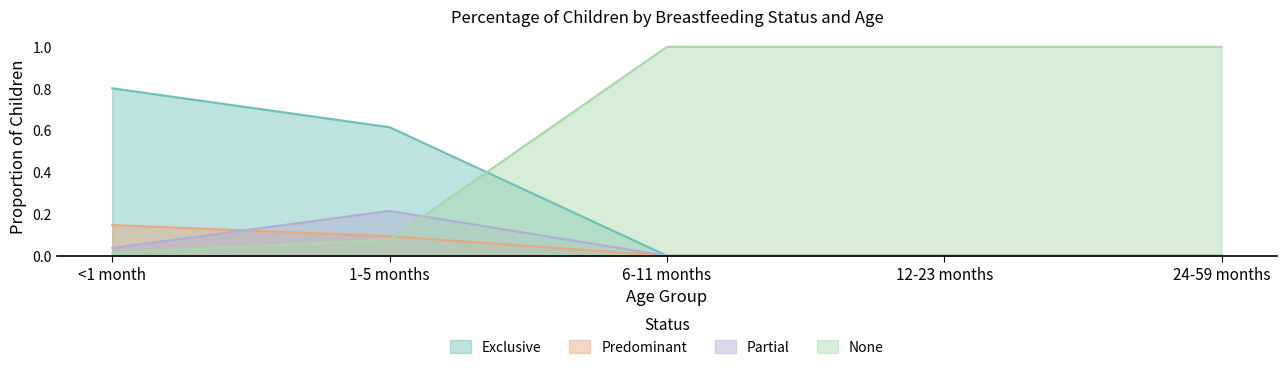

How many distinct data groups are displayed?

4